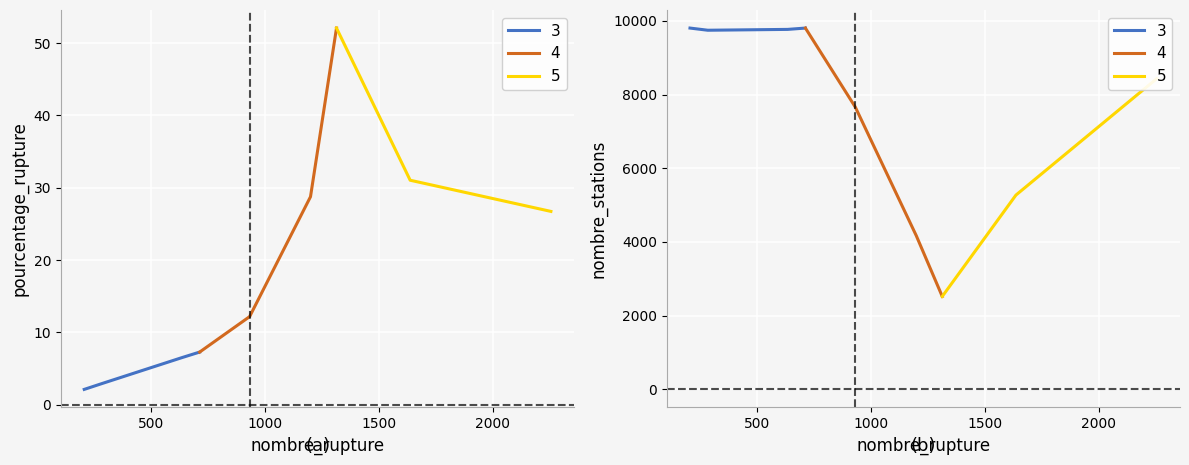

In nombre_stations, how many points are higher than both neighbors (excluding endpoints)?

1